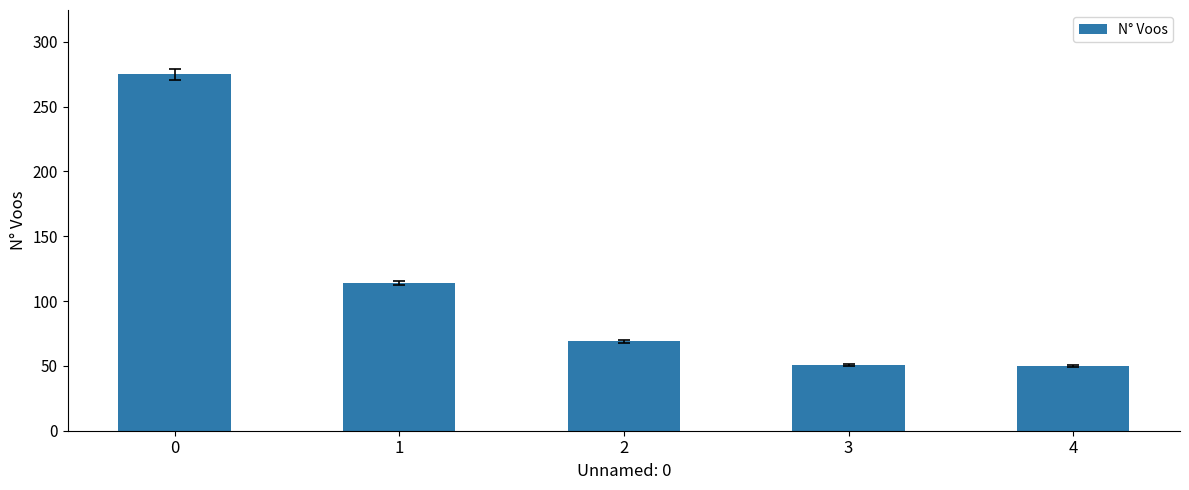

Is it true that the value at 4 is 28?

False